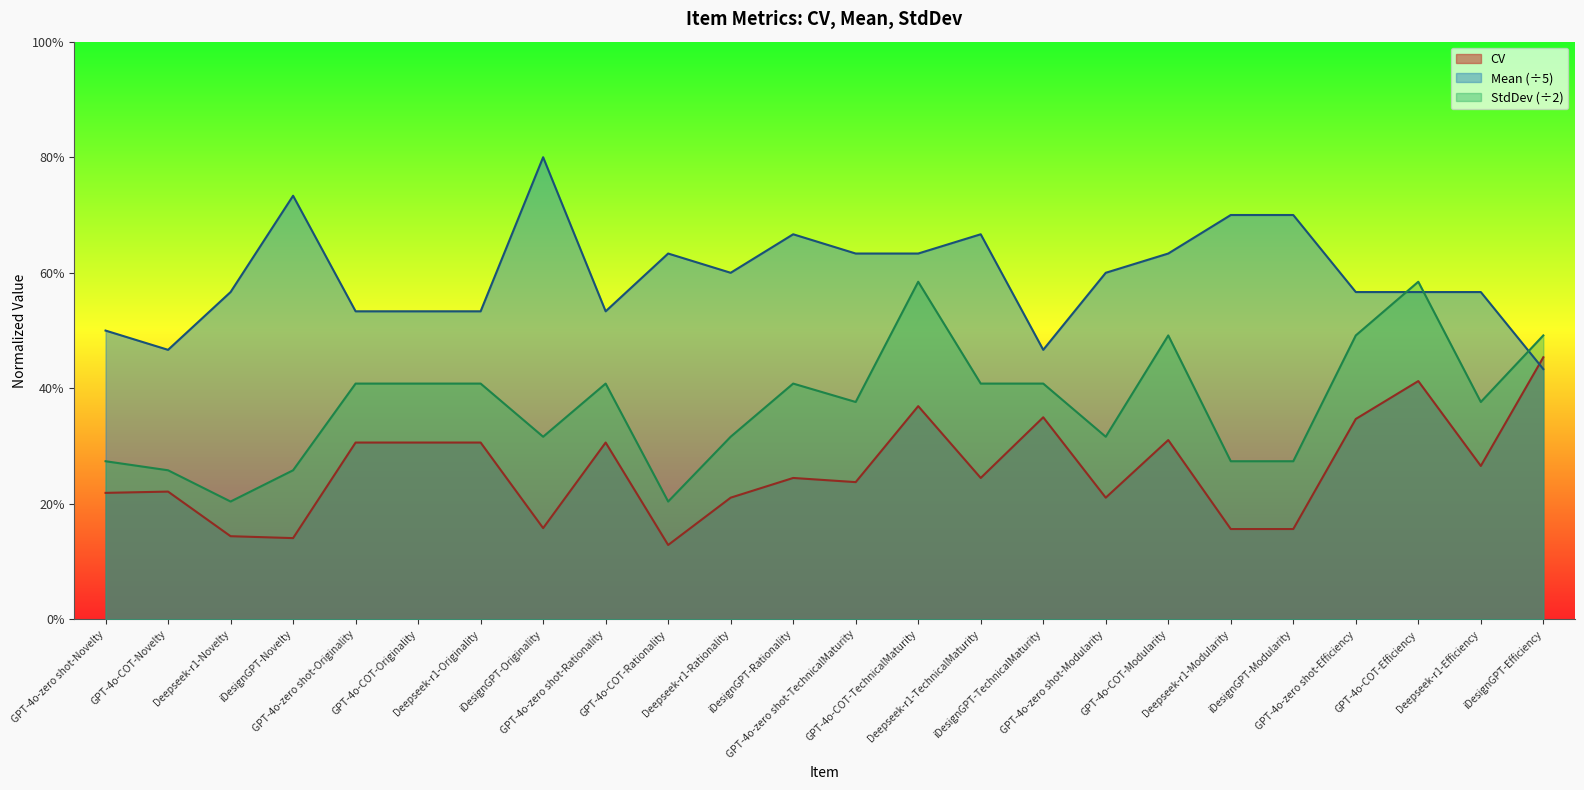

Reading left to right, transcribe all the data shown in this chart.

CV: GPT-4o-zero shot-Novelty=0.2	GPT-4o-COT-Novelty=0.2	Deepseek-r1-Novelty=0.1	iDesignGPT-Novelty=0.1	GPT-4o-zero shot-Originality=0.3	GPT-4o-COT-Originality=0.3	Deepseek-r1-Originality=0.3	iDesignGPT-Originality=0.2	GPT-4o-zero shot-Rationality=0.3	GPT-4o-COT-Rationality=0.1	Deepseek-r1-Rationality=0.2	iDesignGPT-Rationality=0.2	GPT-4o-zero shot-TechnicalMaturity=0.2	GPT-4o-COT-TechnicalMaturity=0.4	Deepseek-r1-TechnicalMaturity=0.2	iDesignGPT-TechnicalMaturity=0.3	GPT-4o-zero shot-Modularity=0.2	GPT-4o-COT-Modularity=0.3	Deepseek-r1-Modularity=0.2	iDesignGPT-Modularity=0.2	GPT-4o-zero shot-Efficiency=0.3	GPT-4o-COT-Efficiency=0.4	Deepseek-r1-Efficiency=0.3	iDesignGPT-Efficiency=0.5
Mean: GPT-4o-zero shot-Novelty=0.5	GPT-4o-COT-Novelty=0.5	Deepseek-r1-Novelty=0.6	iDesignGPT-Novelty=0.7	GPT-4o-zero shot-Originality=0.5	GPT-4o-COT-Originality=0.5	Deepseek-r1-Originality=0.5	iDesignGPT-Originality=0.8	GPT-4o-zero shot-Rationality=0.5	GPT-4o-COT-Rationality=0.6	Deepseek-r1-Rationality=0.6	iDesignGPT-Rationality=0.7	GPT-4o-zero shot-TechnicalMaturity=0.6	GPT-4o-COT-TechnicalMaturity=0.6	Deepseek-r1-TechnicalMaturity=0.7	iDesignGPT-TechnicalMaturity=0.5	GPT-4o-zero shot-Modularity=0.6	GPT-4o-COT-Modularity=0.6	Deepseek-r1-Modularity=0.7	iDesignGPT-Modularity=0.7	GPT-4o-zero shot-Efficiency=0.6	GPT-4o-COT-Efficiency=0.6	Deepseek-r1-Efficiency=0.6	iDesignGPT-Efficiency=0.4
StdDev: GPT-4o-zero shot-Novelty=0.3	GPT-4o-COT-Novelty=0.3	Deepseek-r1-Novelty=0.2	iDesignGPT-Novelty=0.3	GPT-4o-zero shot-Originality=0.4	GPT-4o-COT-Originality=0.4	Deepseek-r1-Originality=0.4	iDesignGPT-Originality=0.3	GPT-4o-zero shot-Rationality=0.4	GPT-4o-COT-Rationality=0.2	Deepseek-r1-Rationality=0.3	iDesignGPT-Rationality=0.4	GPT-4o-zero shot-TechnicalMaturity=0.4	GPT-4o-COT-TechnicalMaturity=0.6	Deepseek-r1-TechnicalMaturity=0.4	iDesignGPT-TechnicalMaturity=0.4	GPT-4o-zero shot-Modularity=0.3	GPT-4o-COT-Modularity=0.5	Deepseek-r1-Modularity=0.3	iDesignGPT-Modularity=0.3	GPT-4o-zero shot-Efficiency=0.5	GPT-4o-COT-Efficiency=0.6	Deepseek-r1-Efficiency=0.4	iDesignGPT-Efficiency=0.5